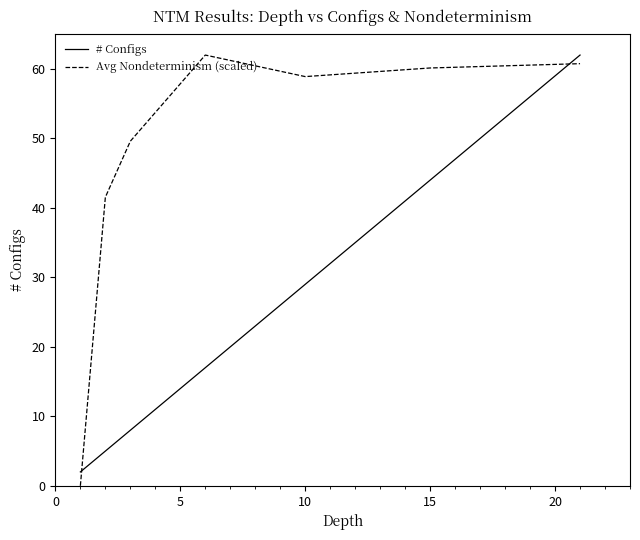

What is the average value of the Avg Nondeterminism (scaled) series?

47.6